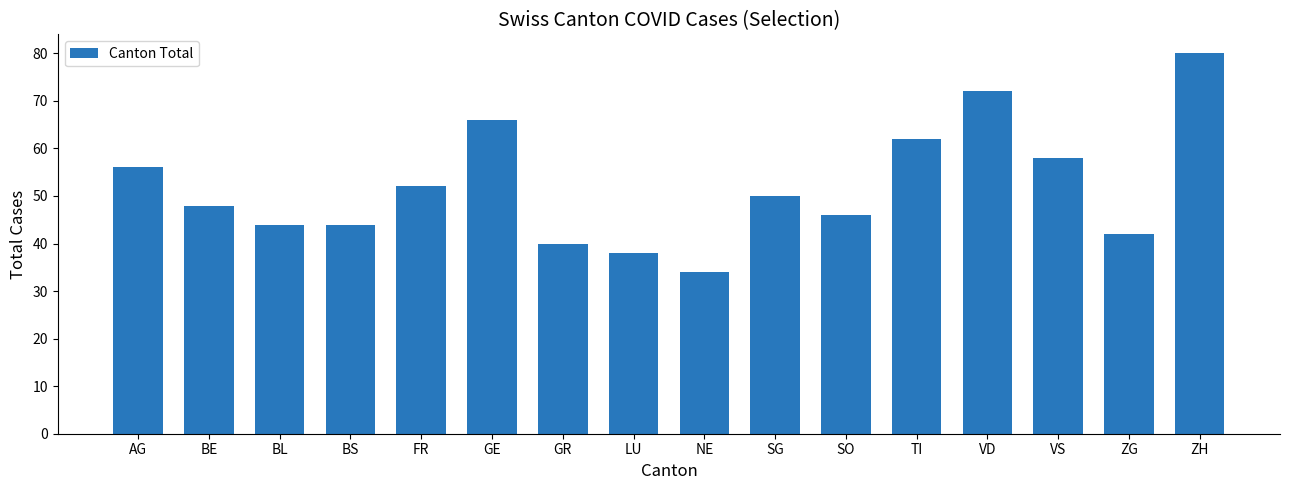

How many data points are less than 50?

8